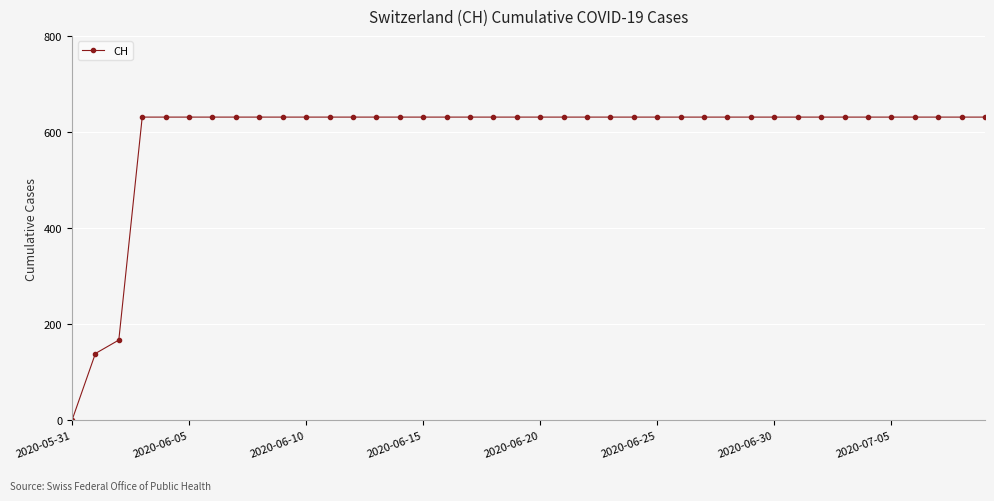

What is the difference between the second highest and minimum values?

631